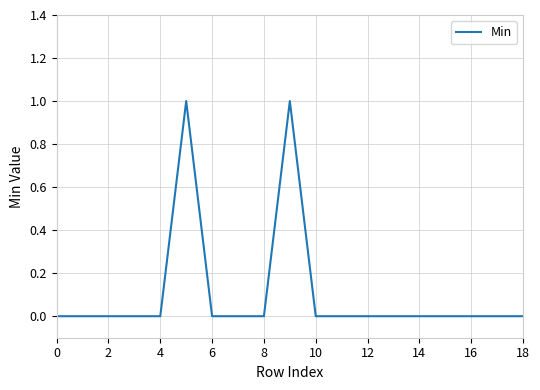

What is the sum of all values?

2